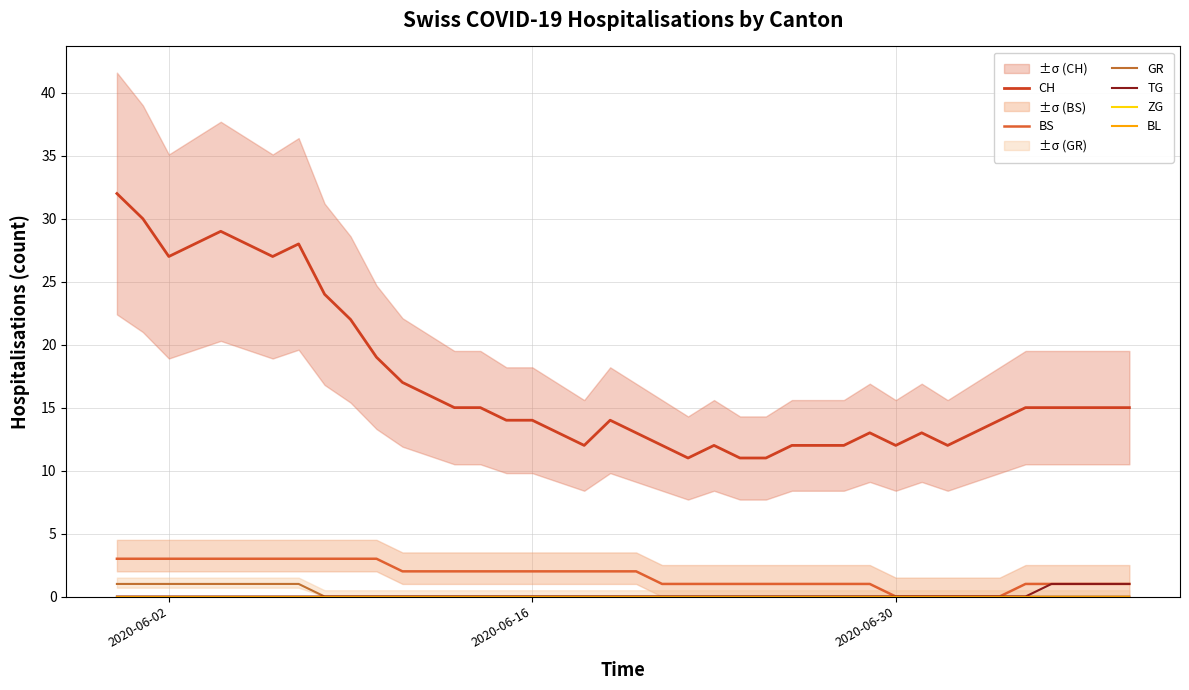

True or false: GR and TG cross at least once.

False